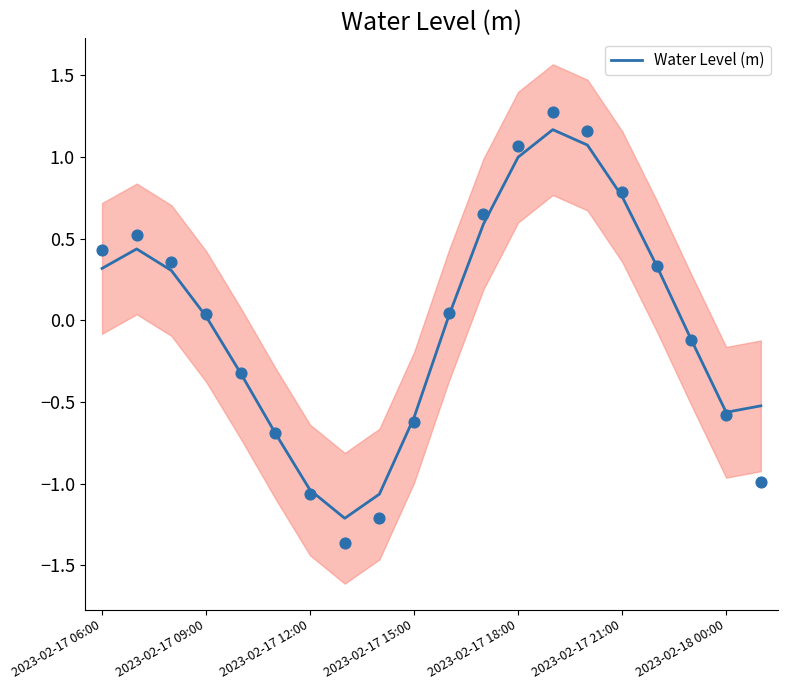

What is the lowest value of the Water Level (m) series?

-1.2